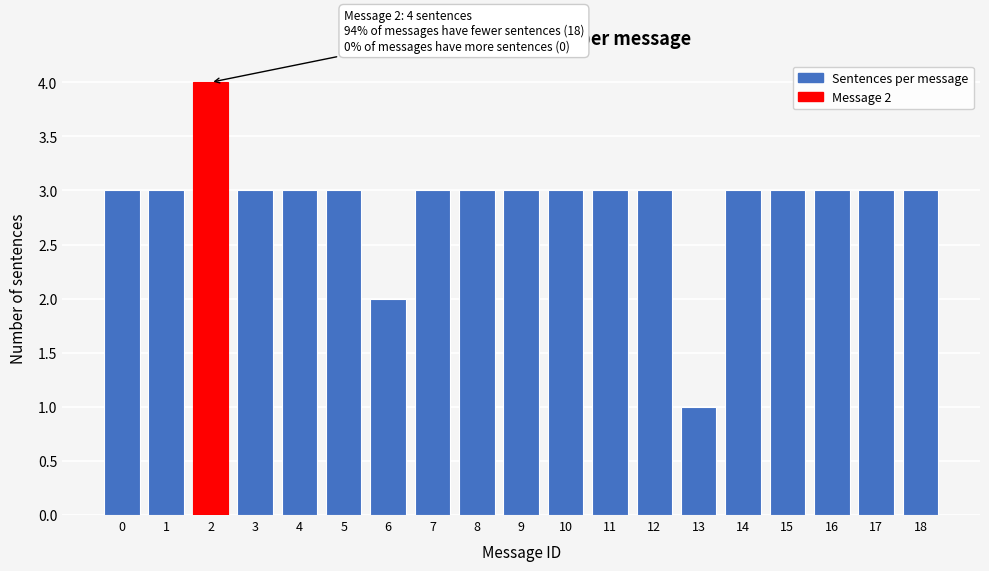

Reading right to left, what are all the values shown in this chart?

3	3	3	3	3	1	3	3	3	3	3	3	2	3	3	3	4	3	3